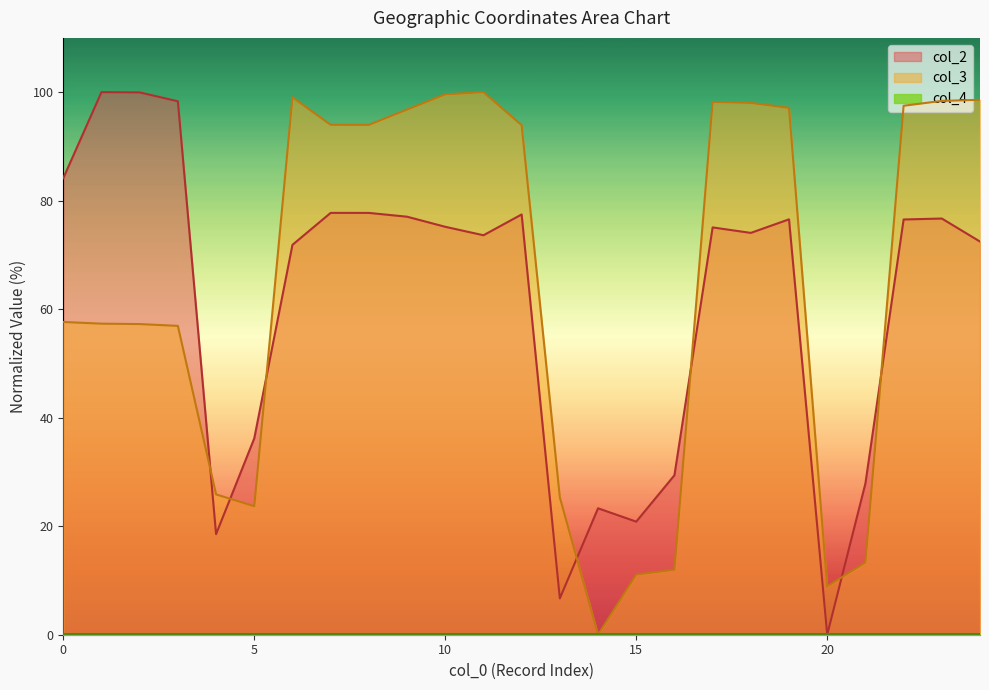

Which series ends up on top after the final intersection of col_2 and col_3?

col_3